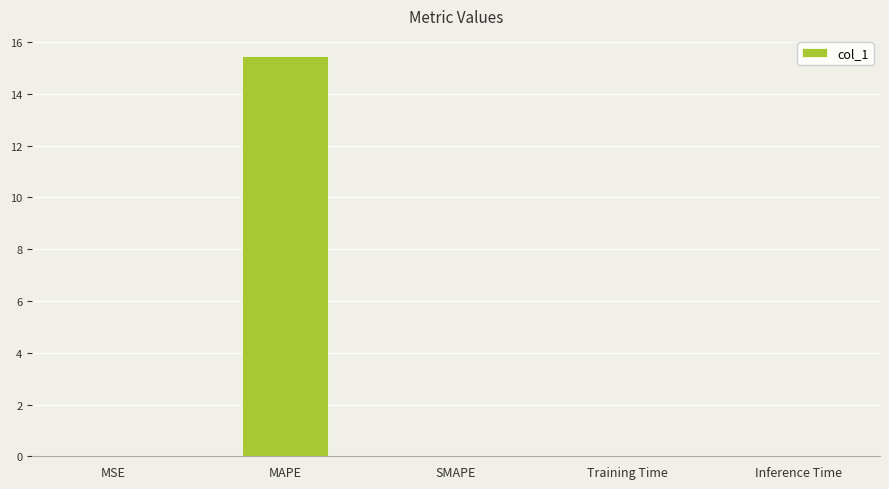

What is the maximum value shown in the chart?

15.5